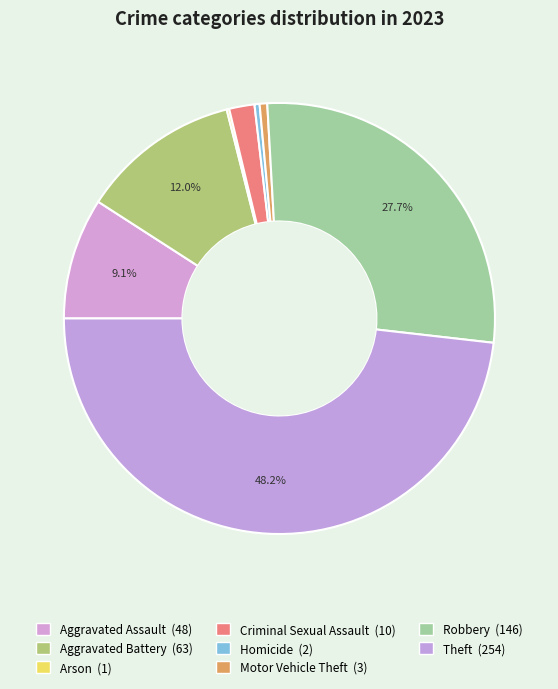

Is there any slice that represents more than half of the pie?

No